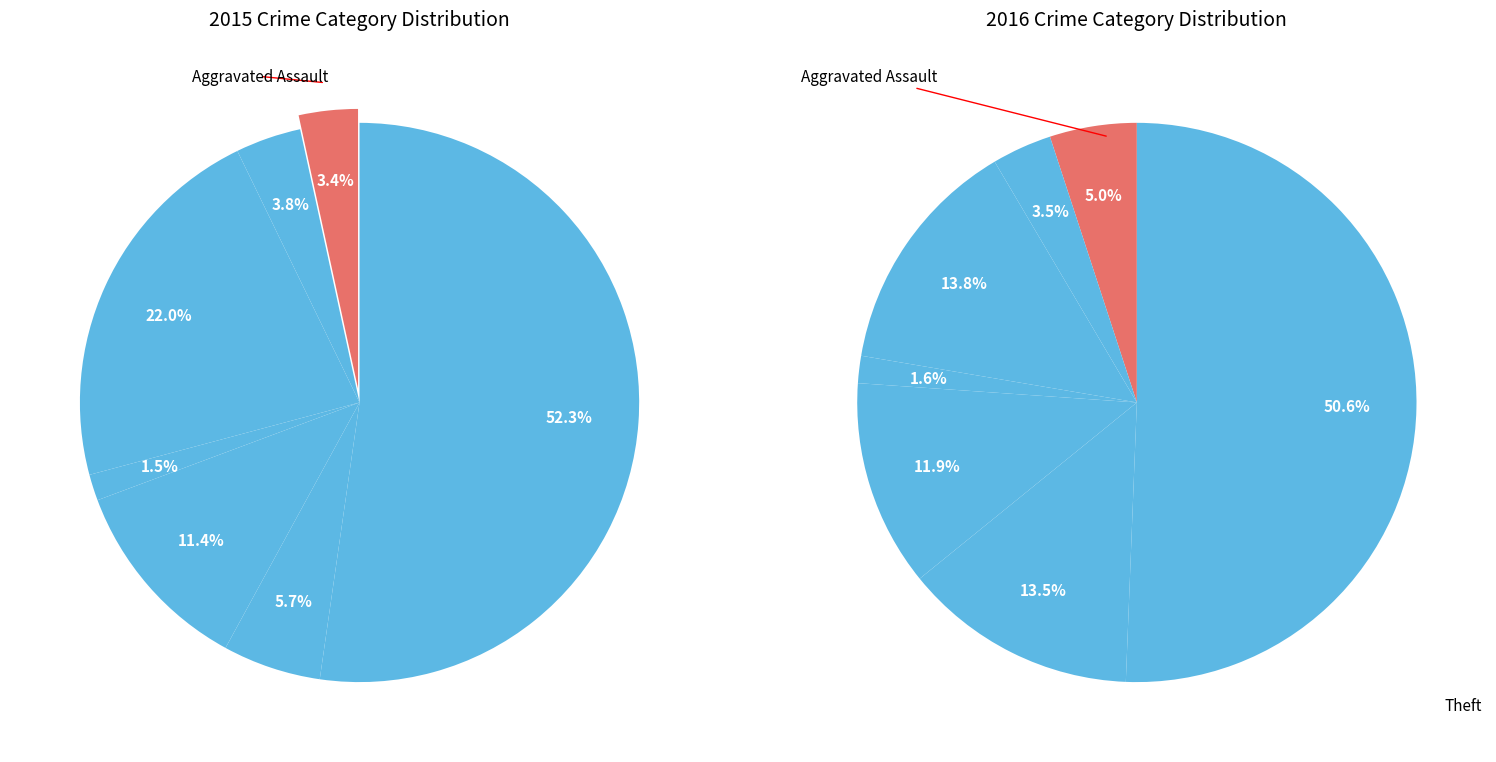

What is the change in value from Criminal Sexual Assault to Robbery?

+11